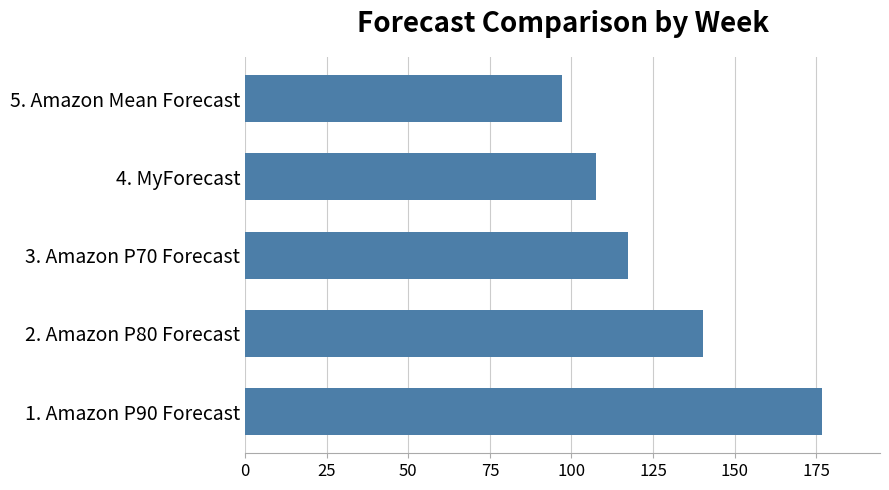

What value does the data have at 4. MyForecast?

107.6